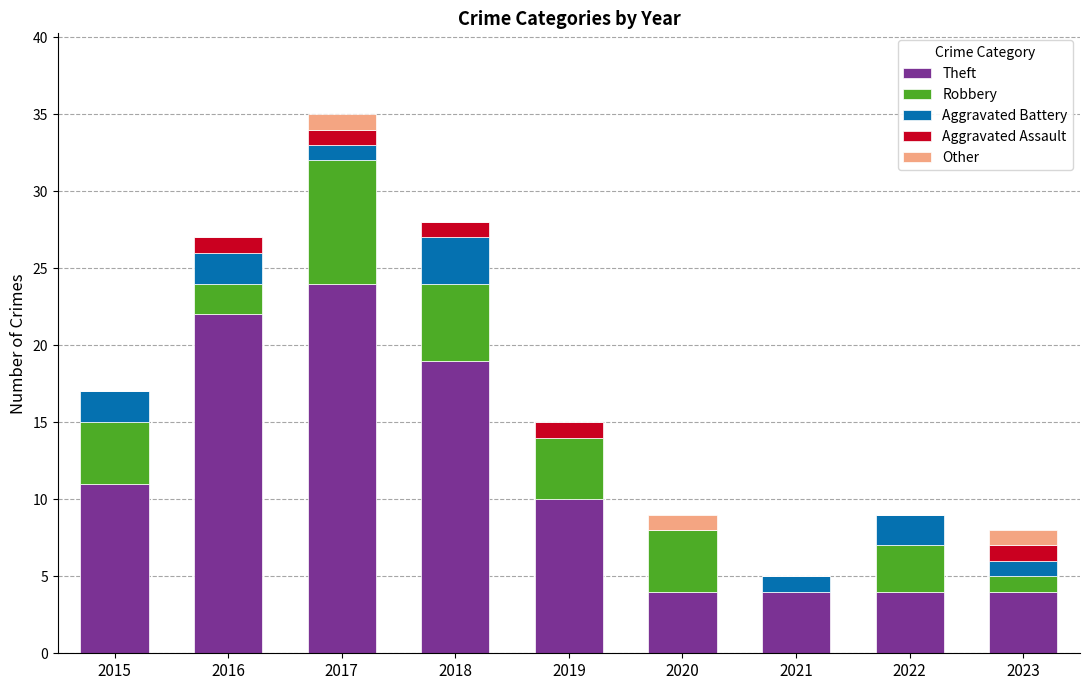

At which category is the sum across all series the highest?

2017